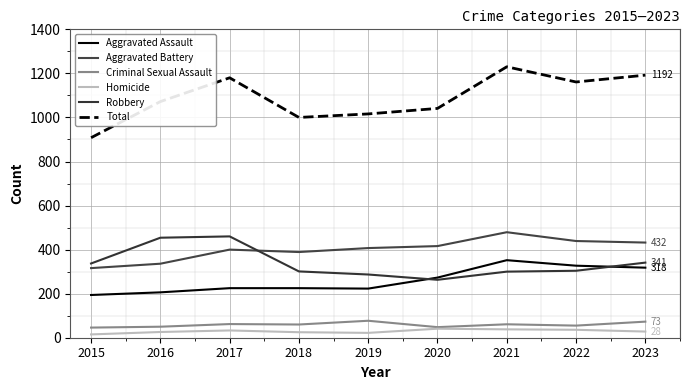

Is this an area chart (filled region under the line)?

No